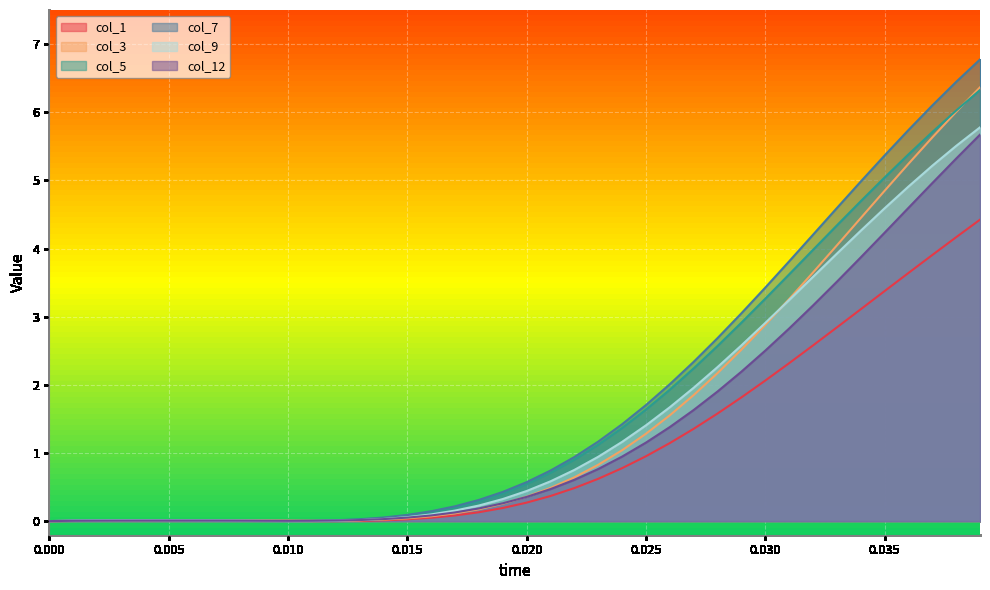

Is it true that col_9 equals 0.0 at 0.010?

True